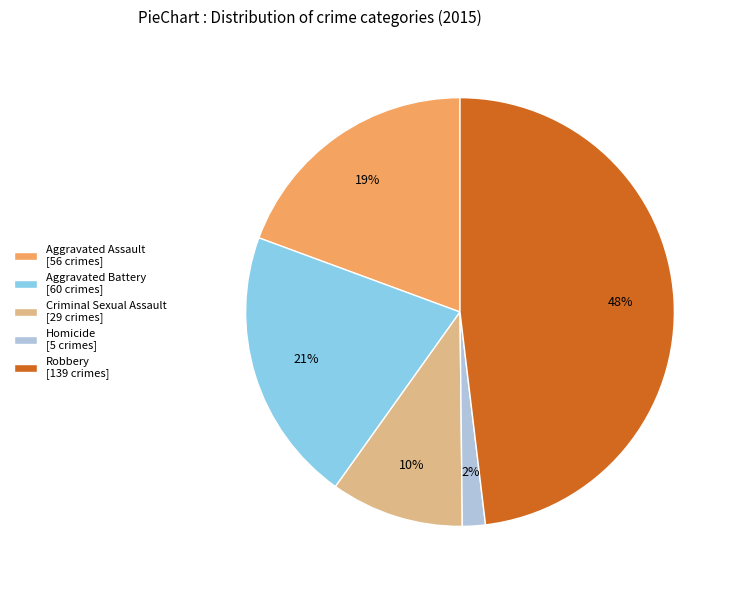

Does Criminal Sexual Assault account for over 50% of the chart?

No